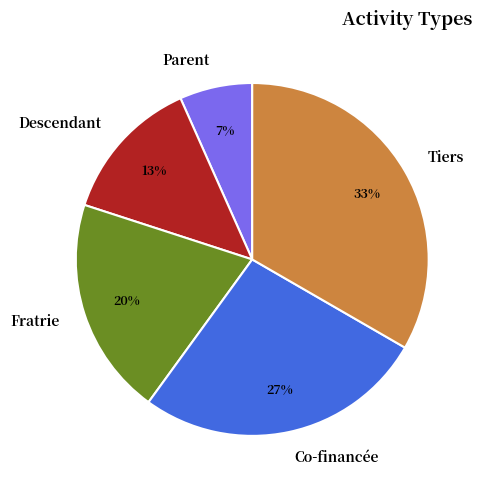

Which has a higher value, Tiers or Fratrie?

Tiers